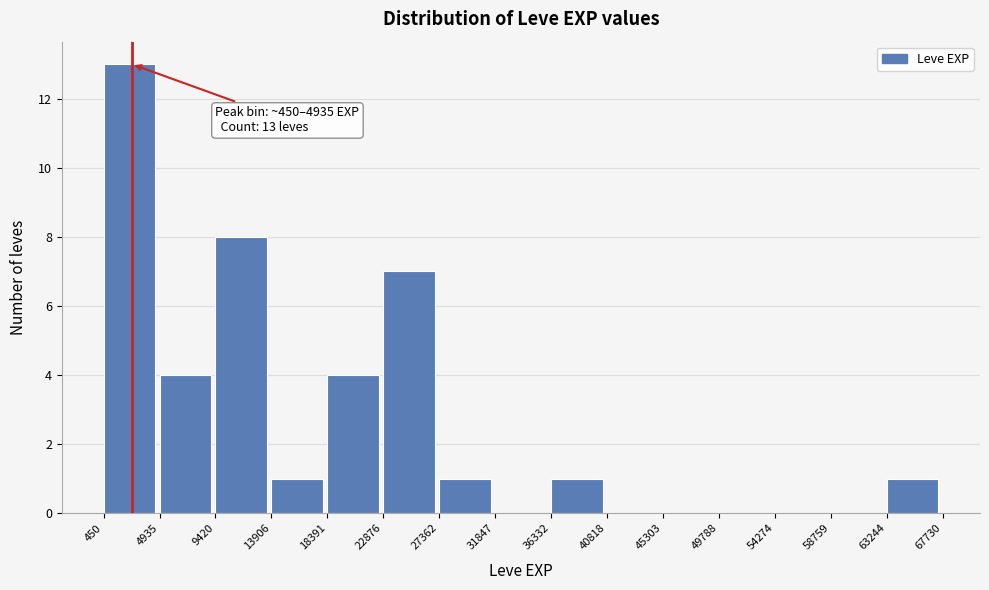

Over which range of the x-axis is the bar tallest?

450 to 4935